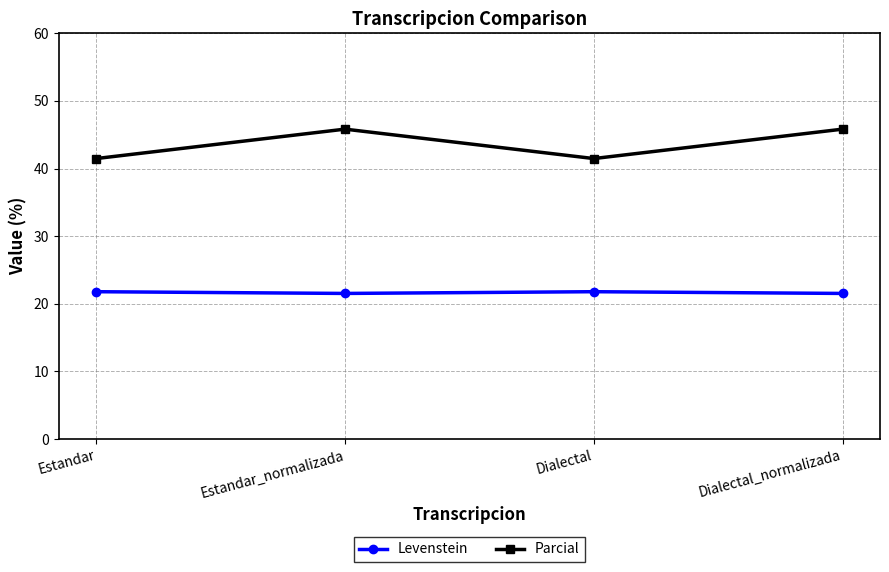

What is the value of the Parcial point at the 1st from the left?

41.5